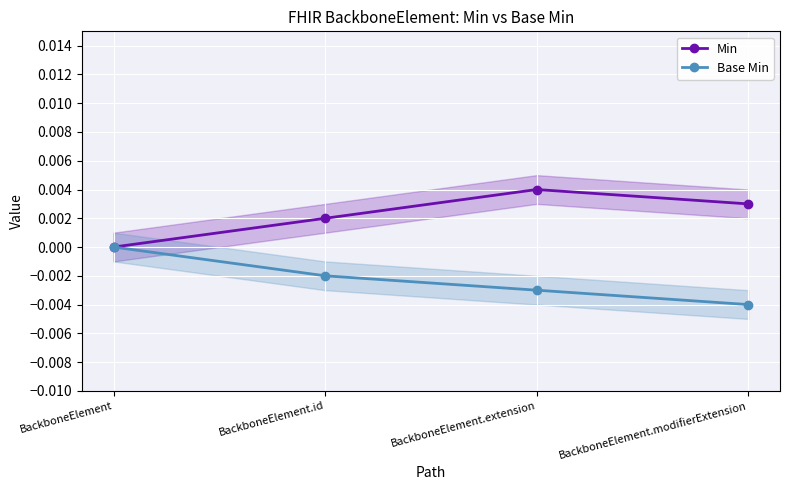

At which label does Min reach its minimum?

BackboneElement